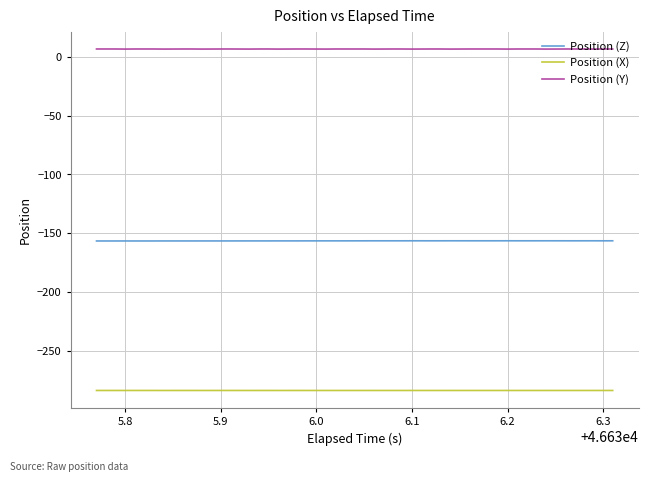

True or false: Position (Z) and Position (Y) cross at least once.

False